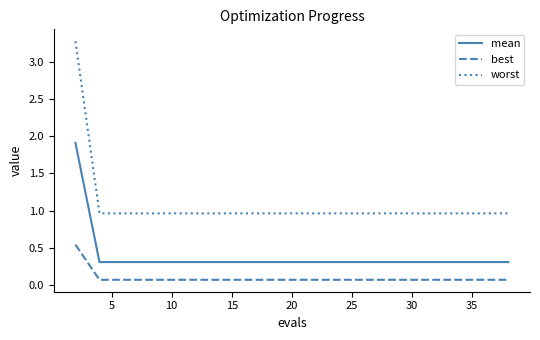

What is the greatest value displayed?

3.3